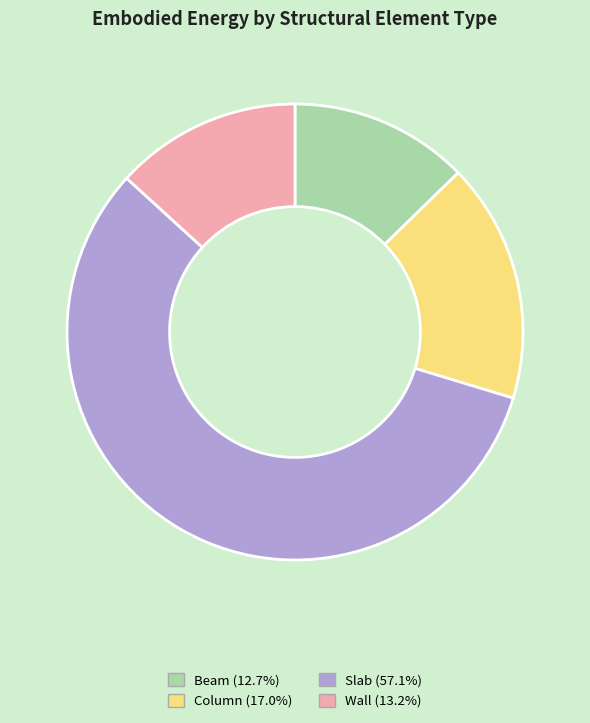

What is the largest slice in the pie chart?

Slab